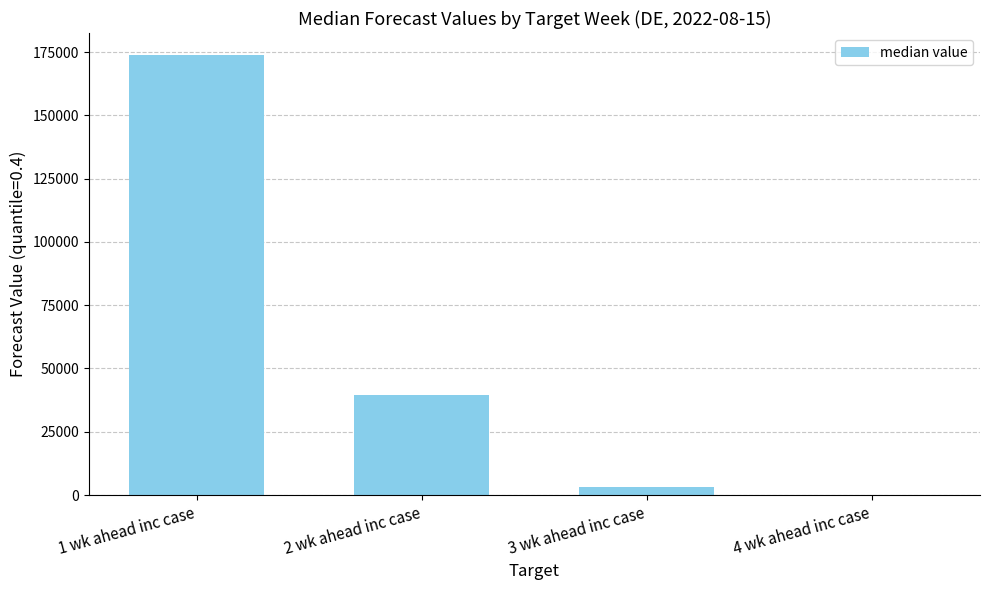

Is it true that the value at 1 wk ahead inc case is 77192?

False